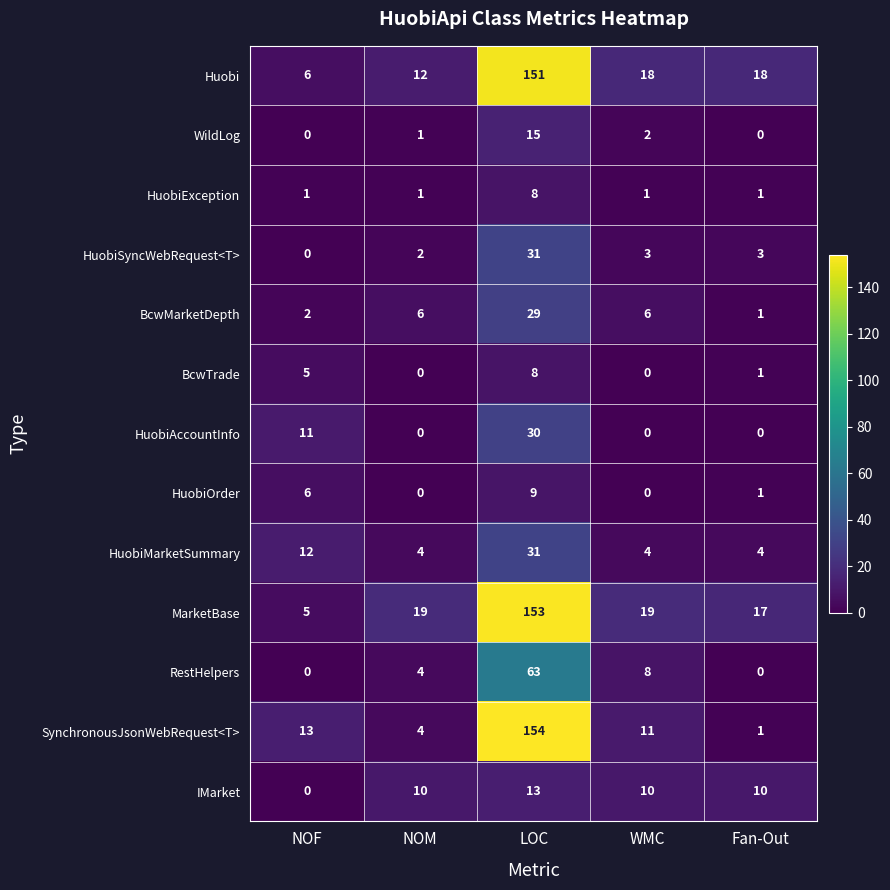

At which category is the sum across all series the highest?

LOC